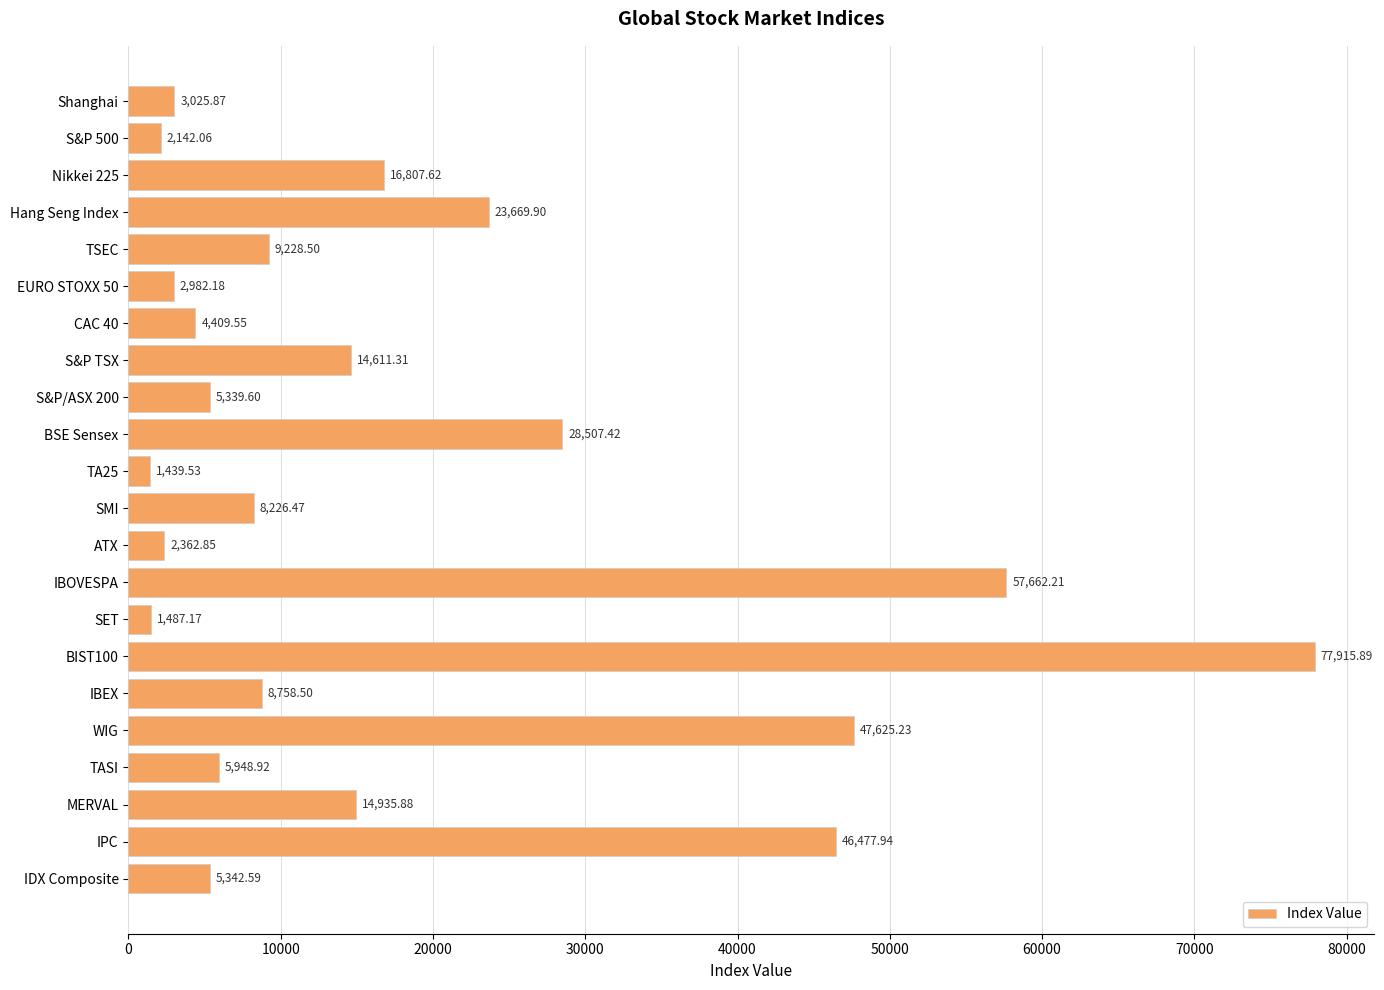

List the labels in order of value, smallest first.

TA25, SET, S&P 500, ATX, EURO STOXX 50, Shanghai, CAC 40, S&P/ASX 200, IDX Composite, TASI, SMI, IBEX, TSEC, S&P TSX, MERVAL, Nikkei 225, Hang Seng Index, BSE Sensex, IPC, WIG, IBOVESPA, BIST100